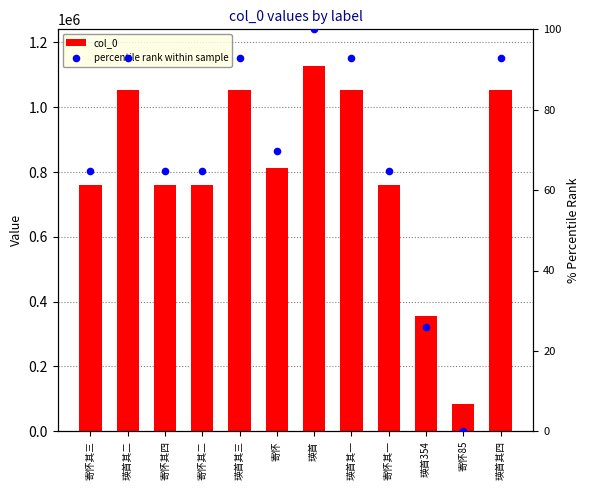

Which series has the largest Y range (max minus min)?

col_0